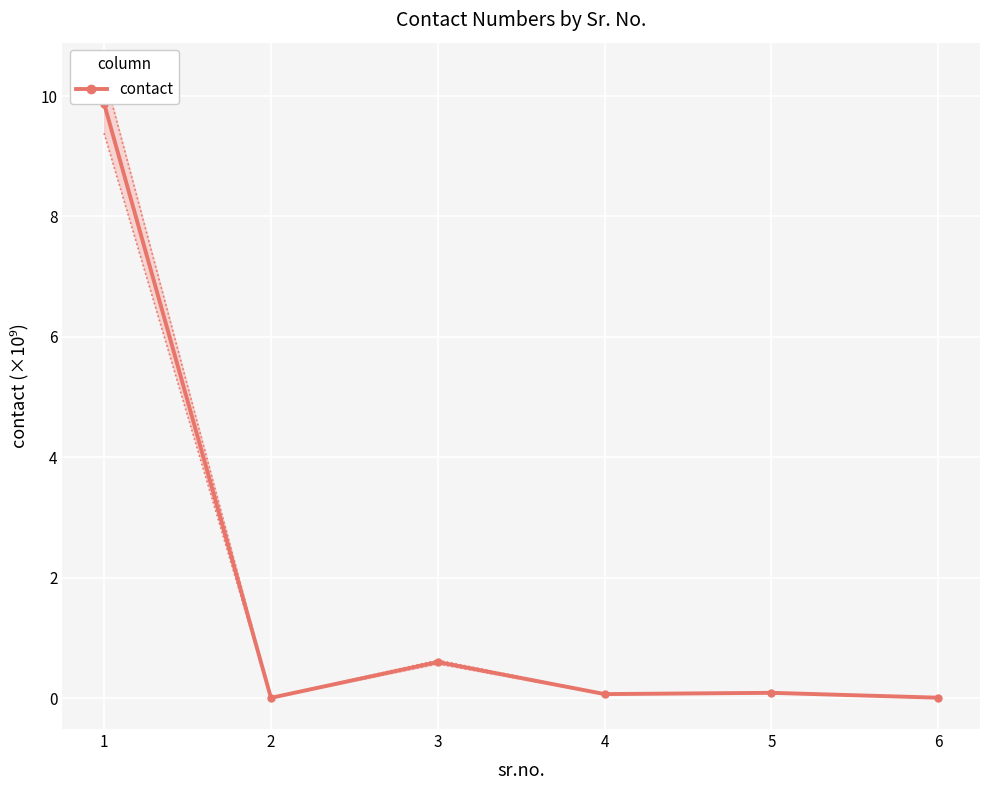

What is the sum of all values?

10.6